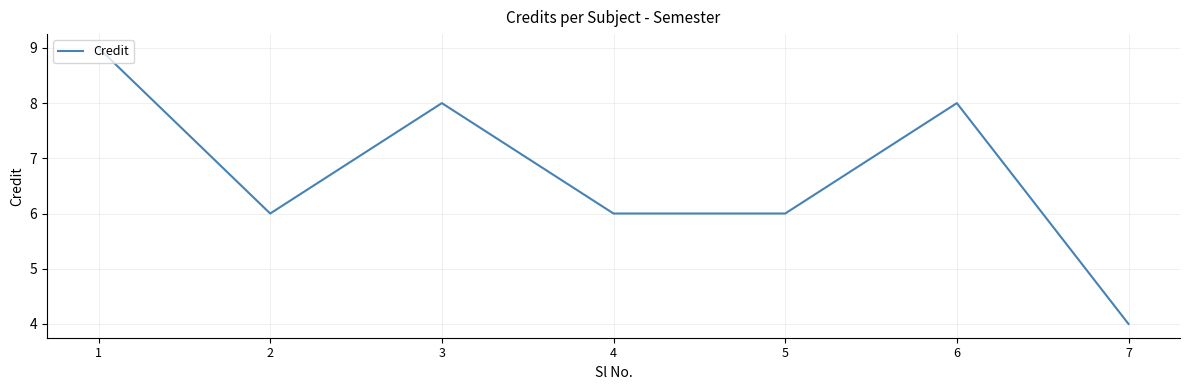

What value does the data have at 1?

9